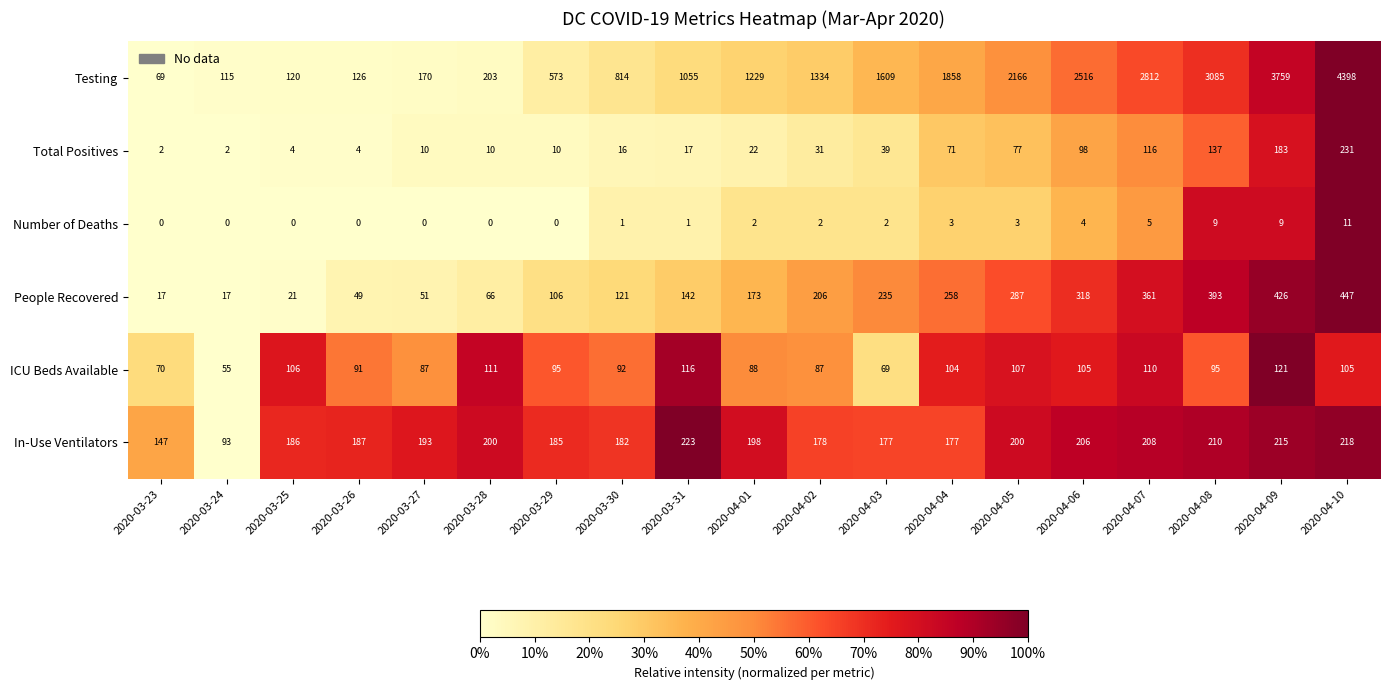

What value does the In-Use Ventilators series have at 2020-04-10?

218